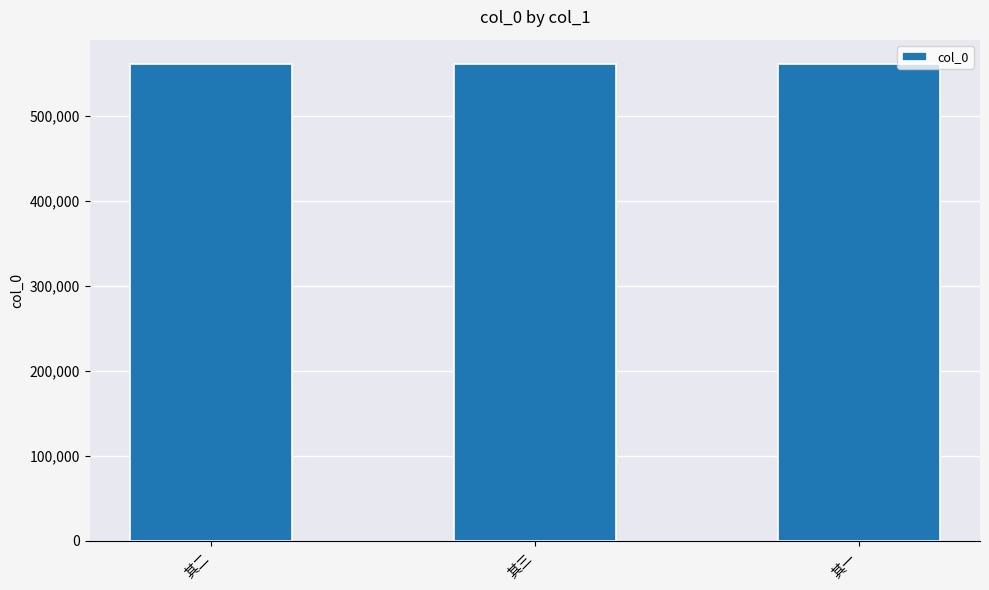

Does the chart contain stacked bars?

No